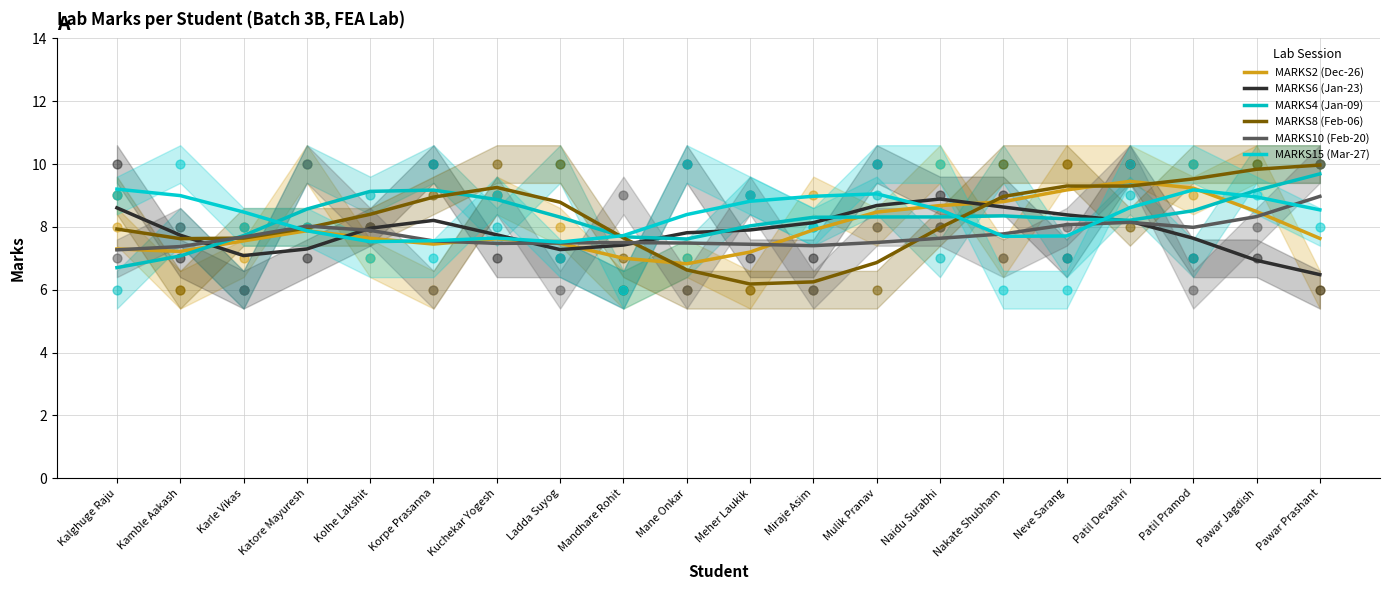

Is the value of MARKS2 (Dec-26) at Pawar Jagdish greater than the value of MARKS10 (Feb-20) at Kolhe Lakshit?

Yes